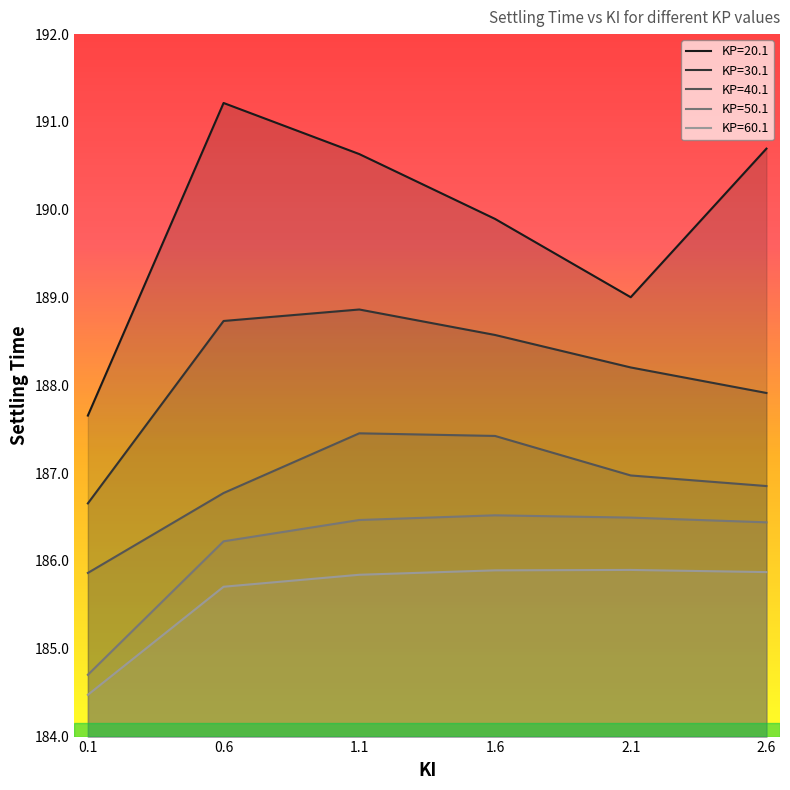

At which category does KP=40.1 reach its first local peak?

1.1